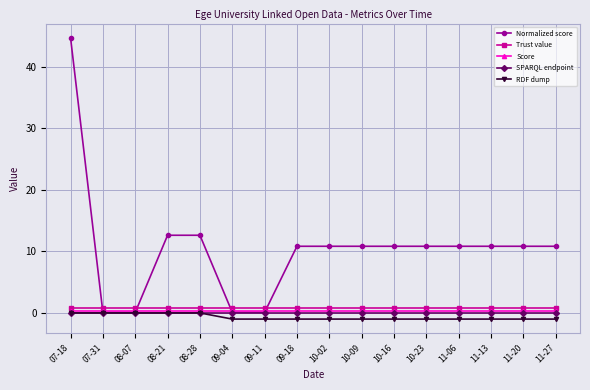

Which series has the largest range (max minus min)?

Normalized score